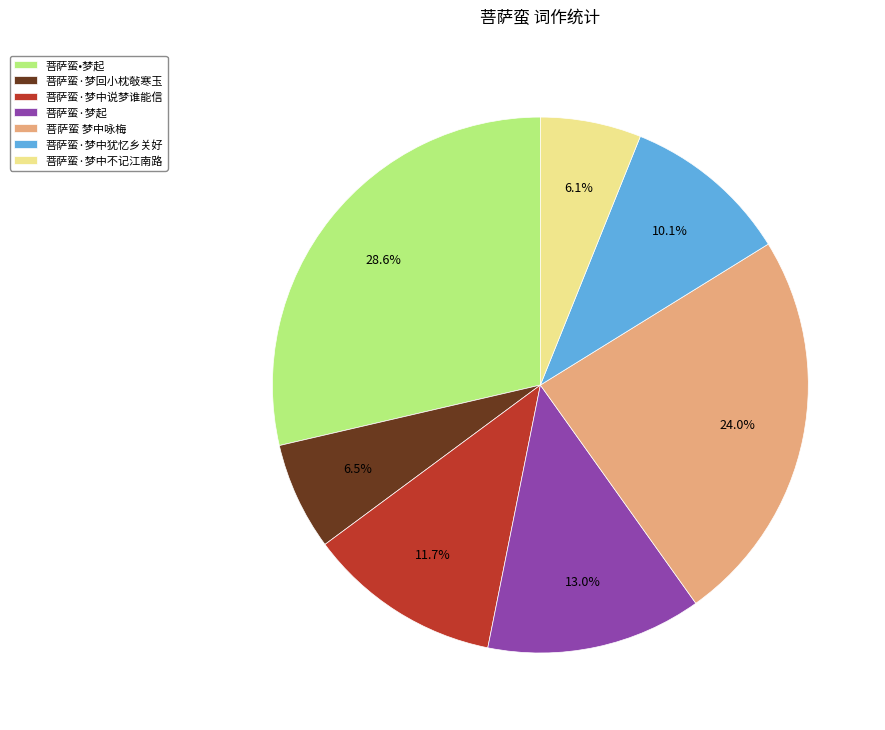

Which slice is the largest?

菩萨蛮•梦起